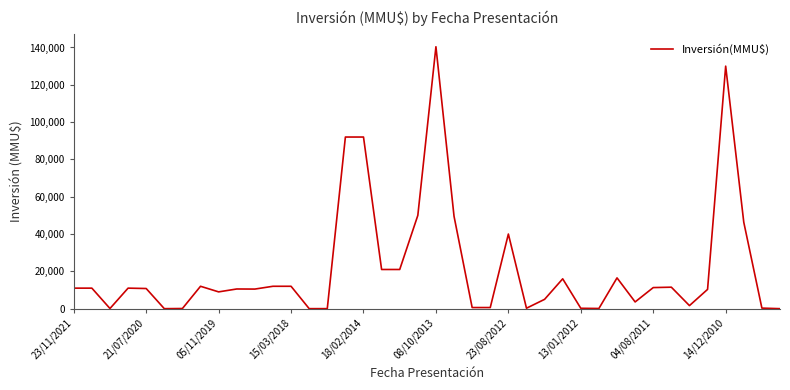

What is the difference between the maximum and minimum values?

140400